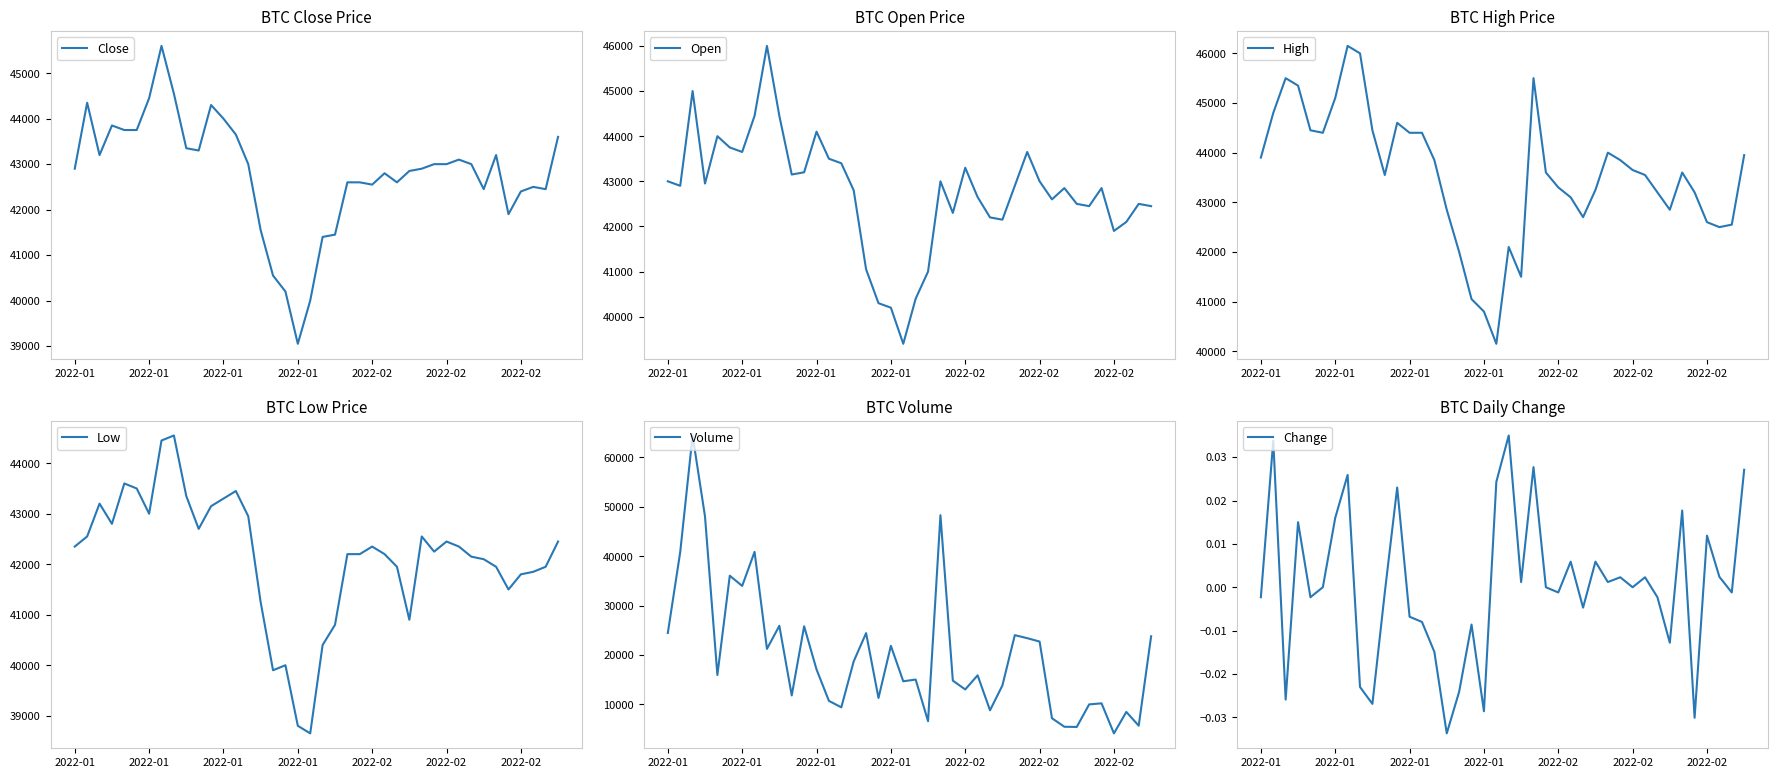

How many data points in High are above 43600?

19